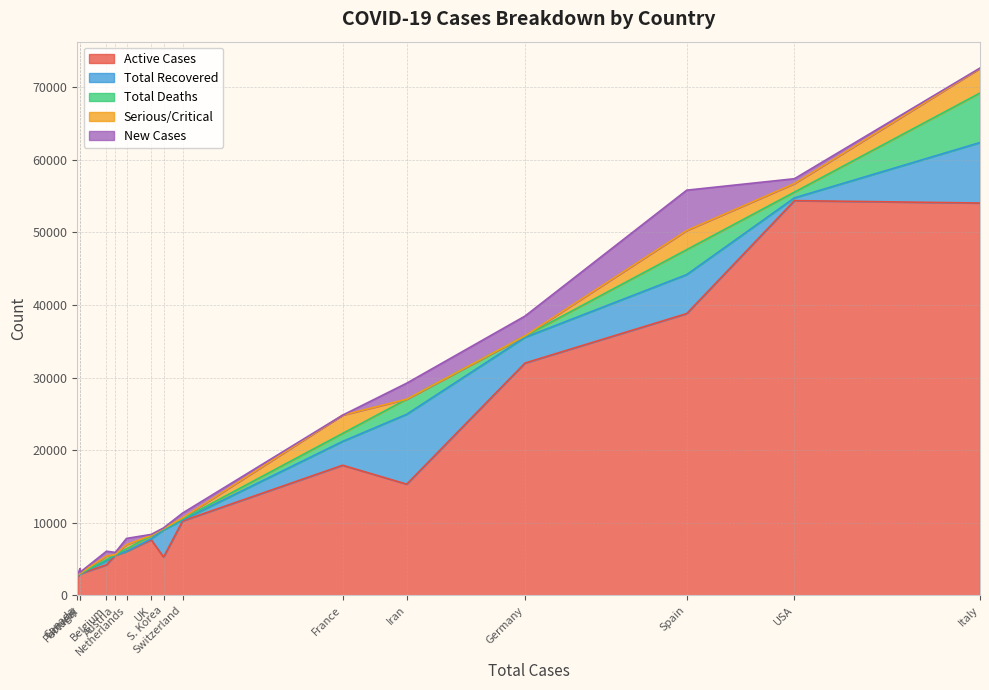

How many data points in Total Recovered are above 379?

7